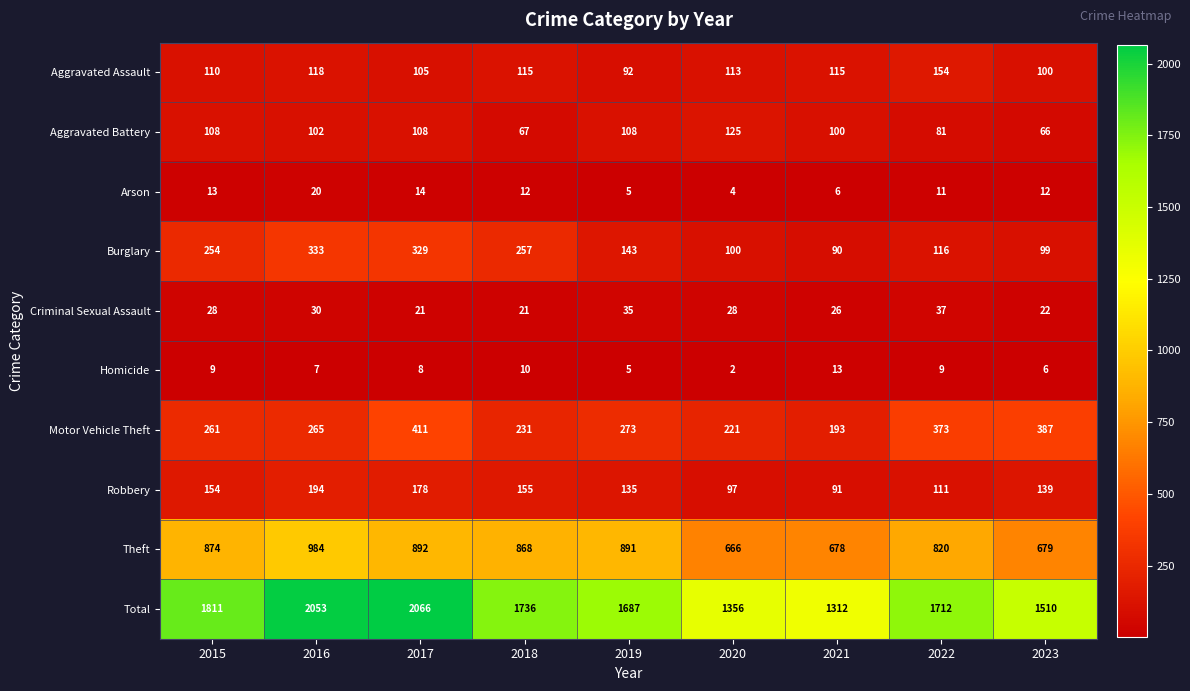

Is it true that Total equals 874 at 2018?

False